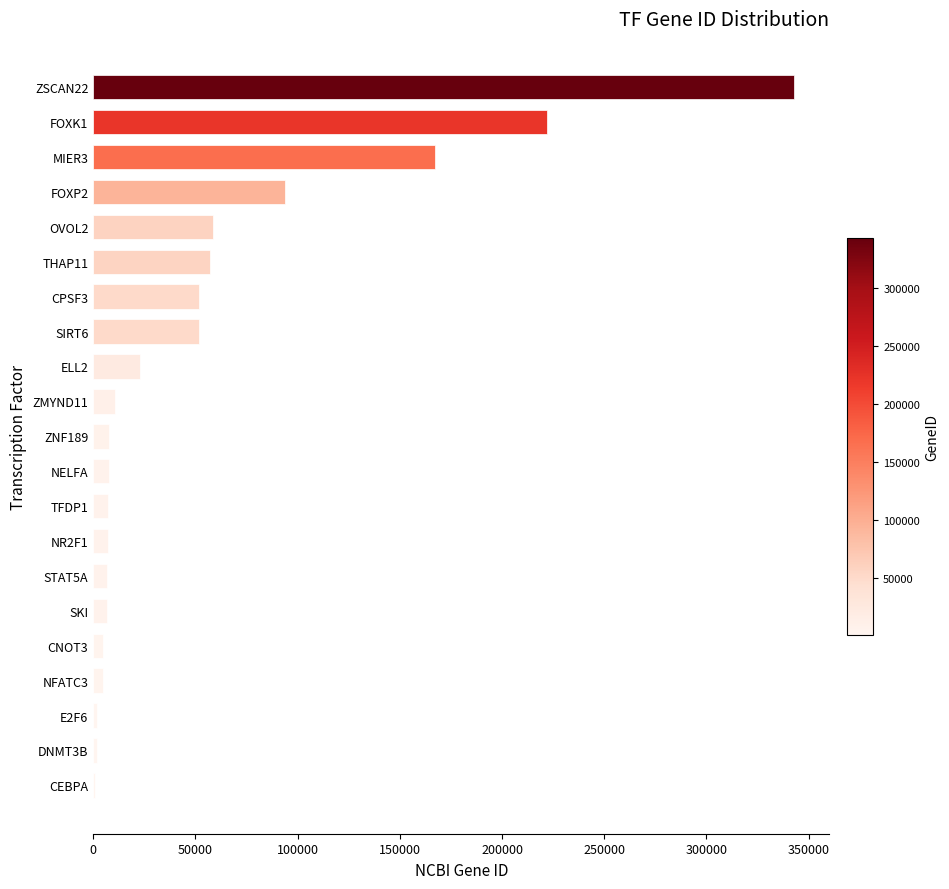

Are the bars horizontal?

Yes